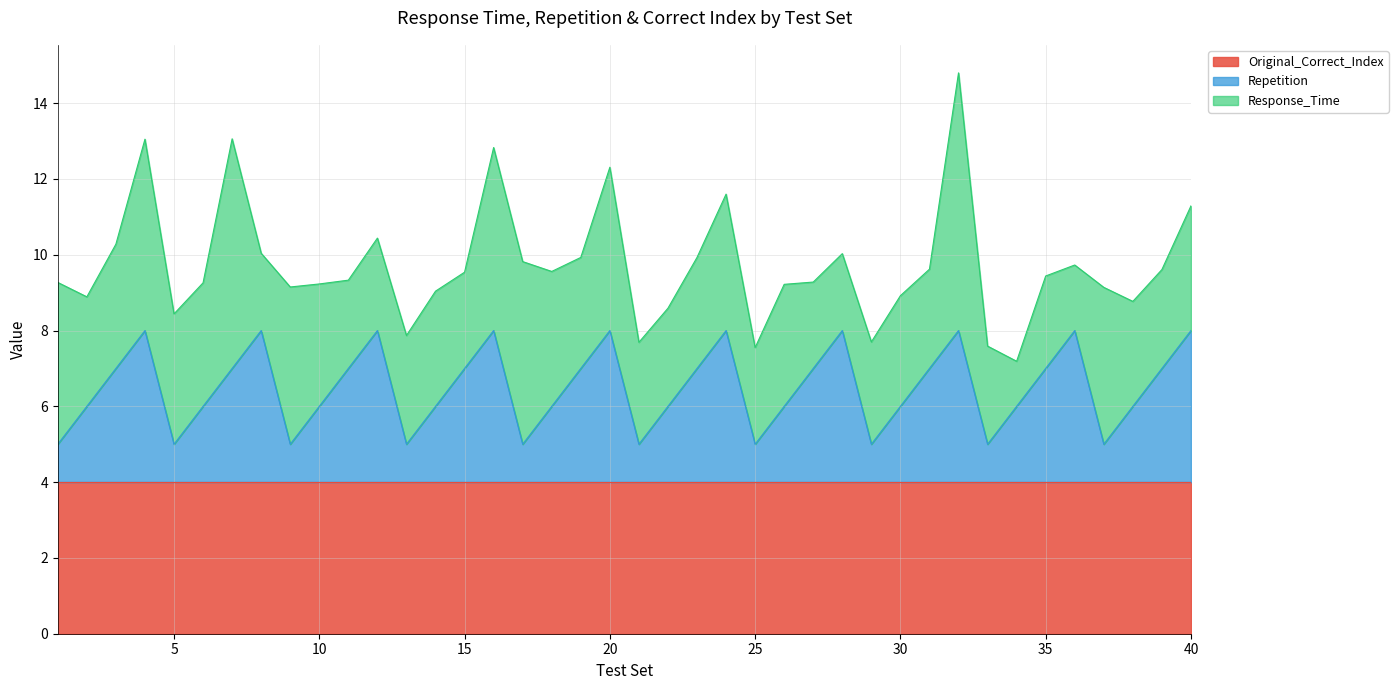

What is the highest value of the Original_Correct_Index series?

4.0